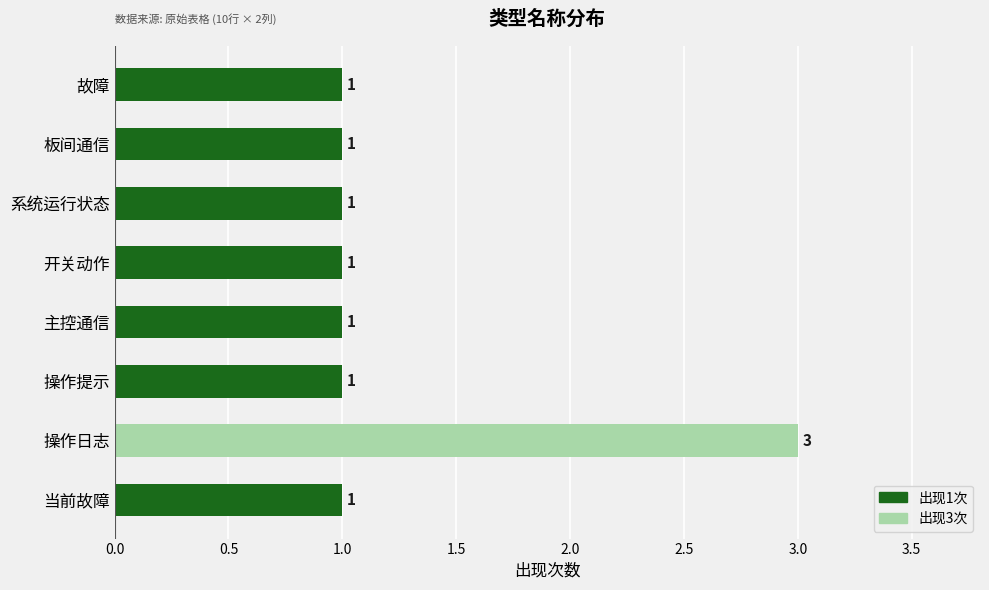

Reading top to bottom, list all the values displayed in this chart.

故障=1	板间通信=1	系统运行状态=1	开关动作=1	主控通信=1	操作提示=1	操作日志=3	当前故障=1